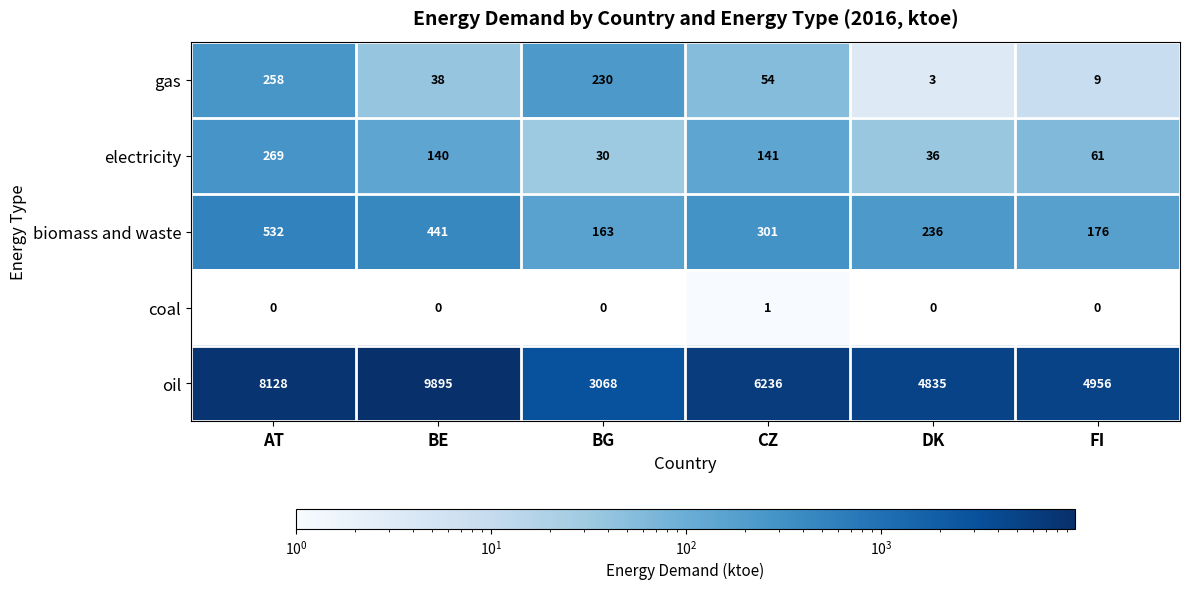

What is the minimum value for gas?

3